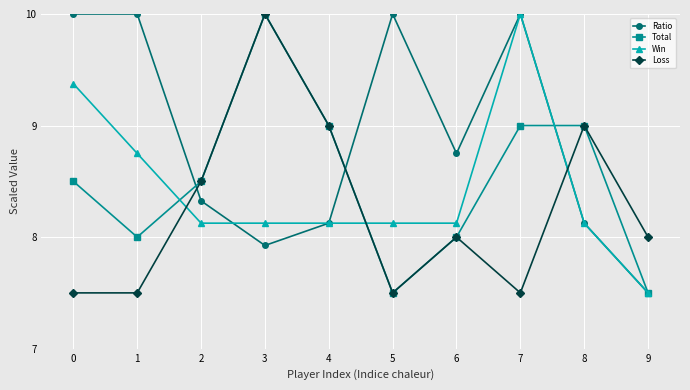

How many intersections are there between Win and Loss?

3